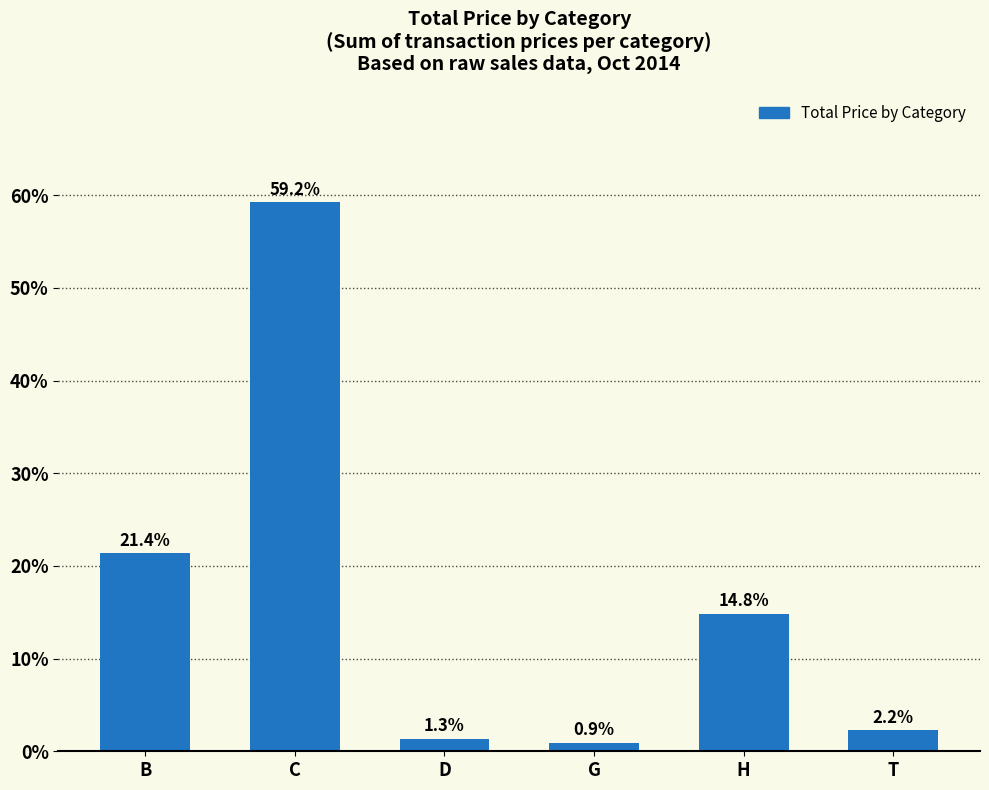

Rank the categories by value from lowest to highest.

G, D, T, H, B, C